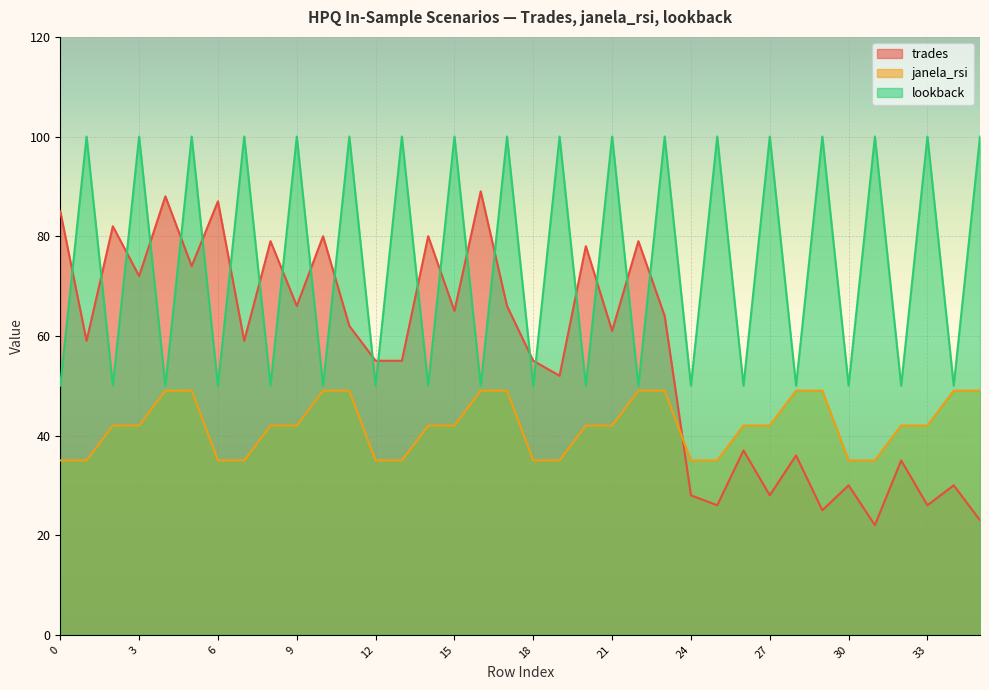

How many values in the janela_rsi series exceed 42?

12